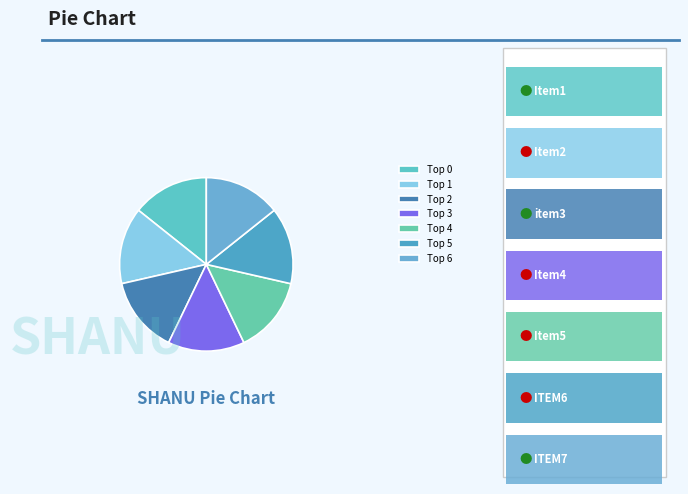

Which slice is the largest?

Top 0